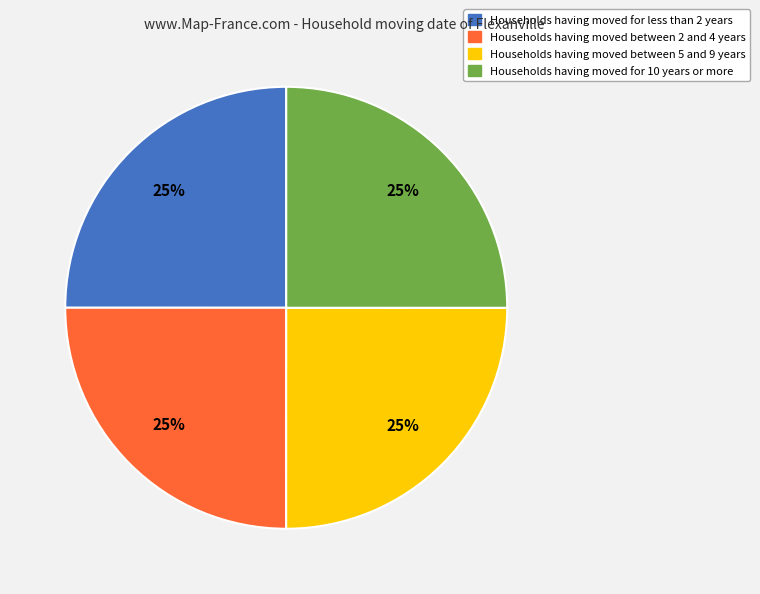

Does any single category account for the majority?

No